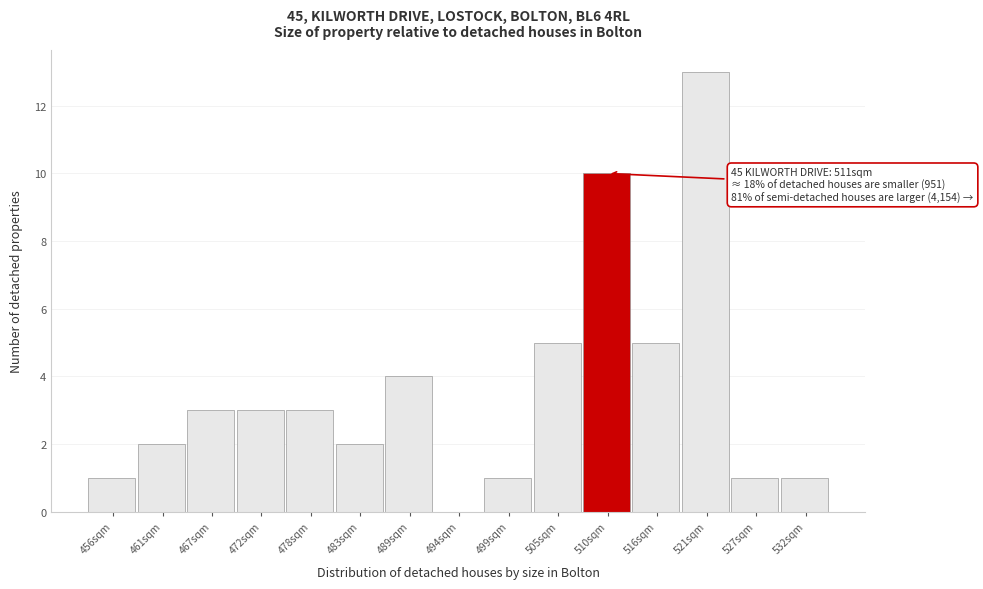

Over which range of the x-axis is the bar tallest?

519 to 524